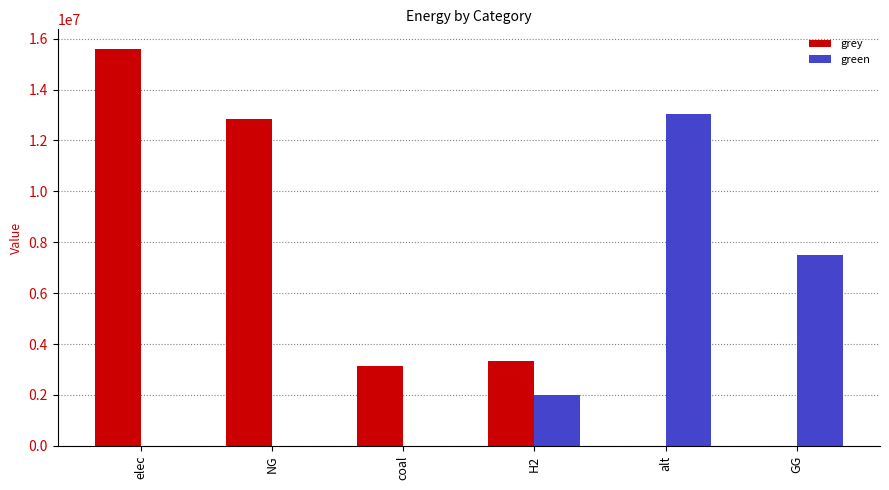

Does the chart contain stacked bars?

No